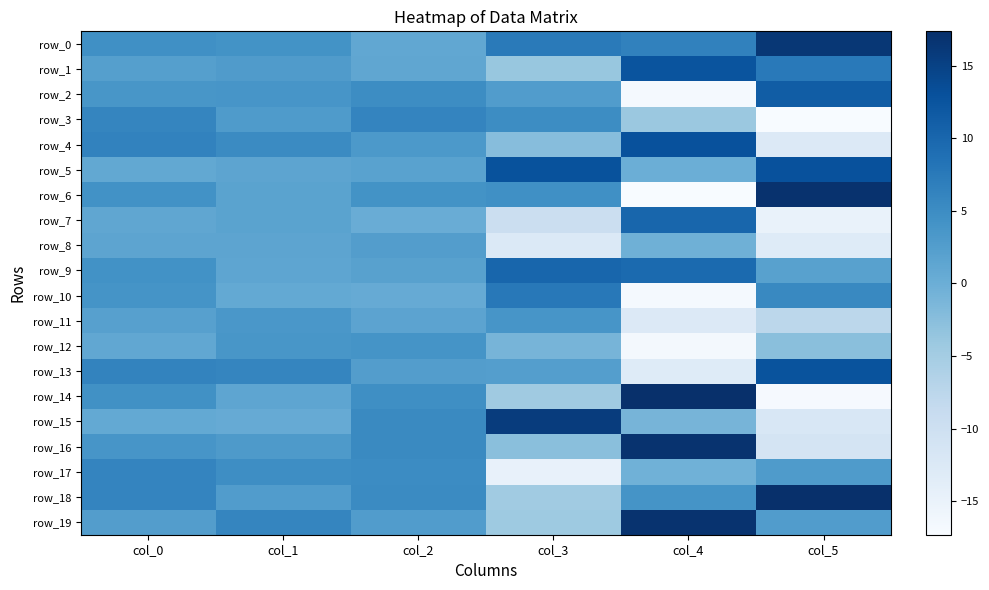

Is it true that row_15 equals 2.2 at col_2?

False